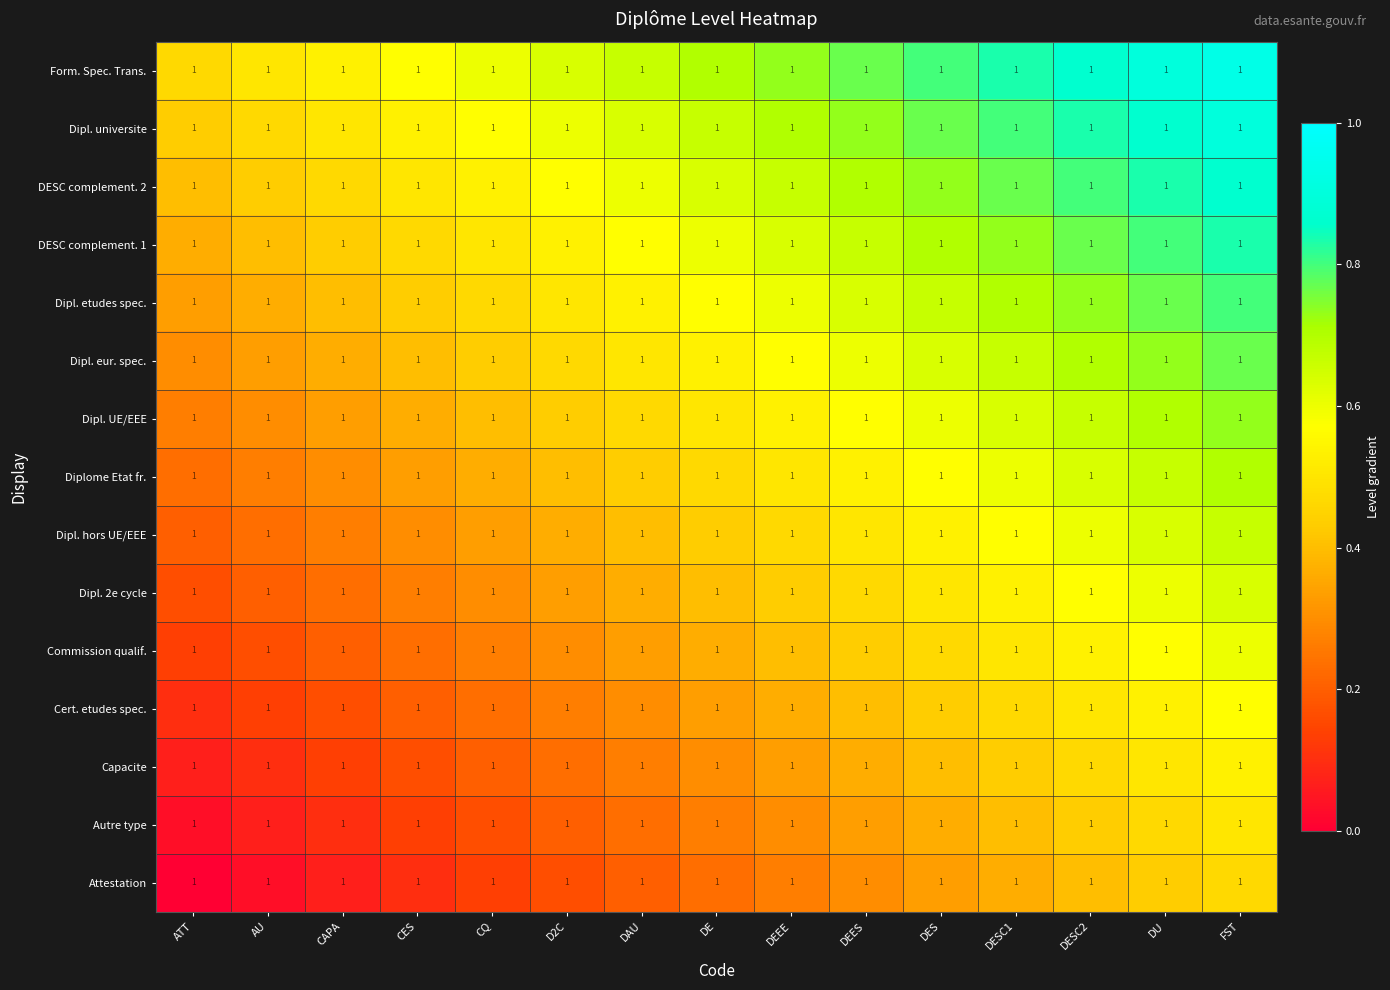

At which category is the sum across all series the highest?

FST